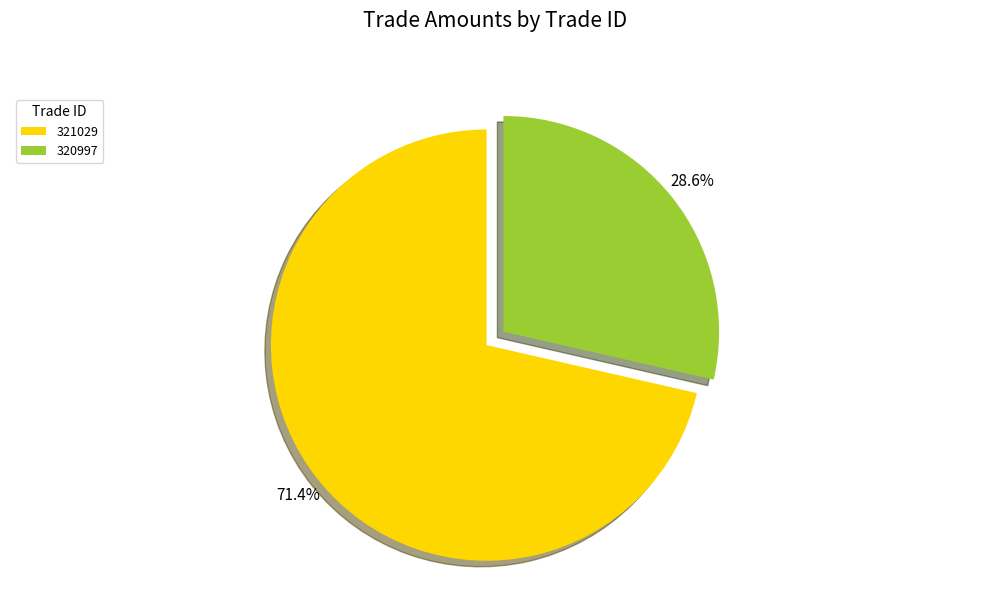

Does 321029 represent more than half of the total?

Yes